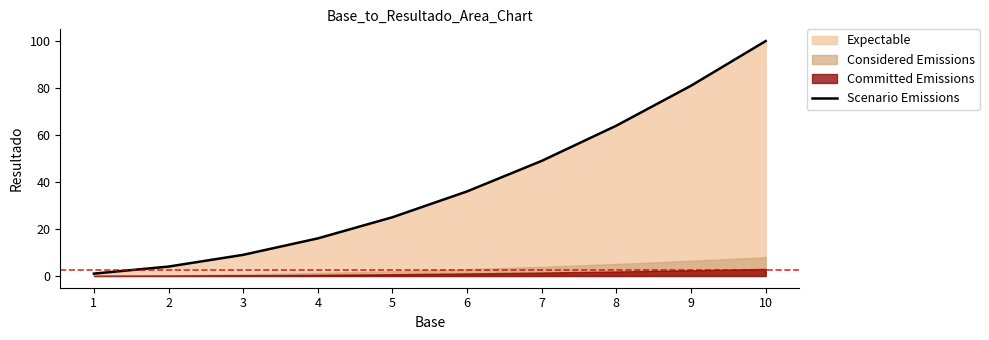

Reading left to right, extract all data points from this chart.

1=1	2=4	3=9	4=16	5=25	6=36	7=49	8=64	9=81	10=100